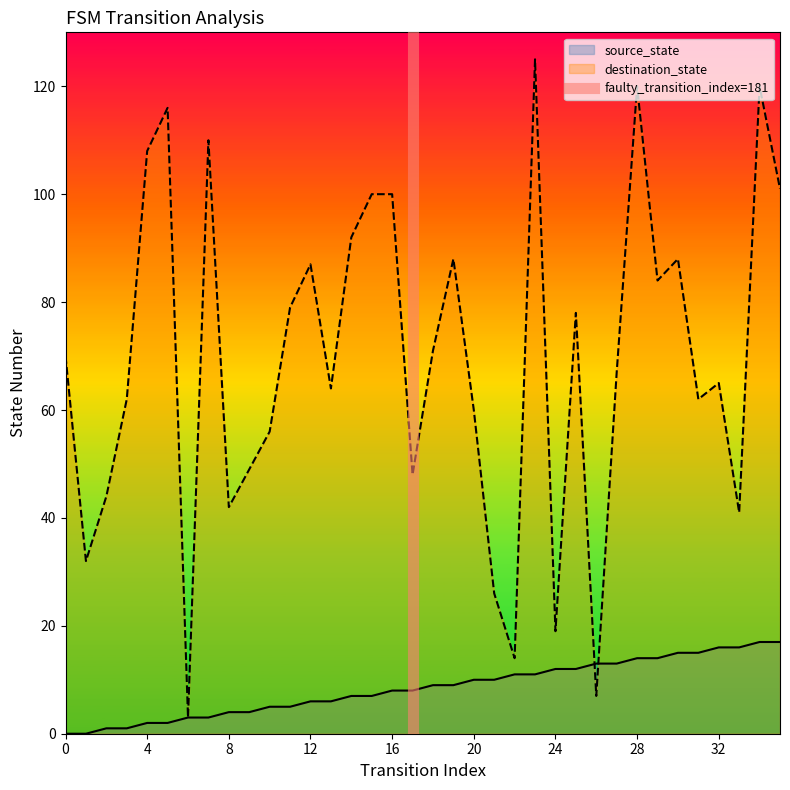

Does the chart display data point markers on the line(s)?

No